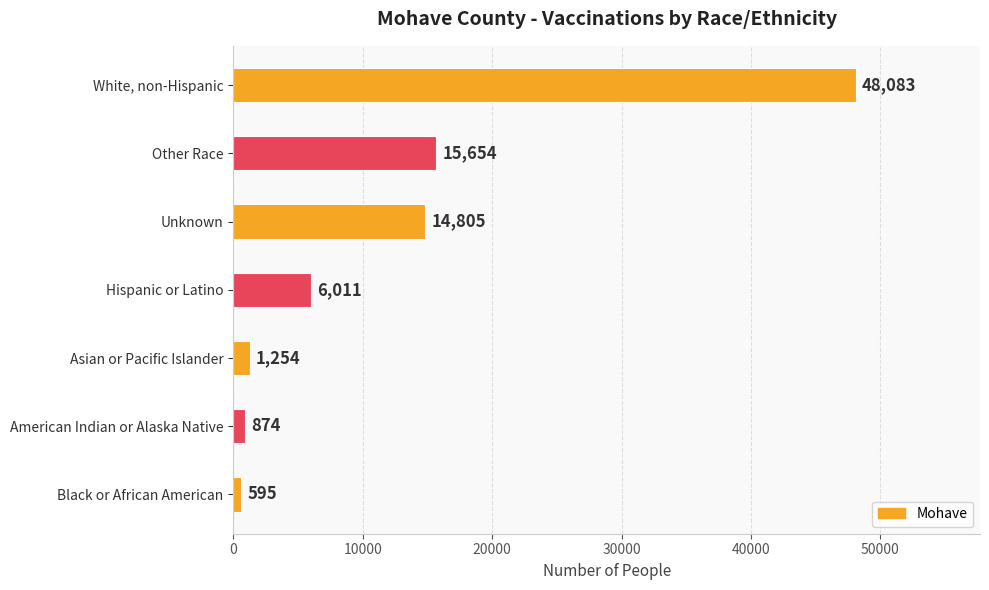

What is the maximum value shown in the chart?

48083